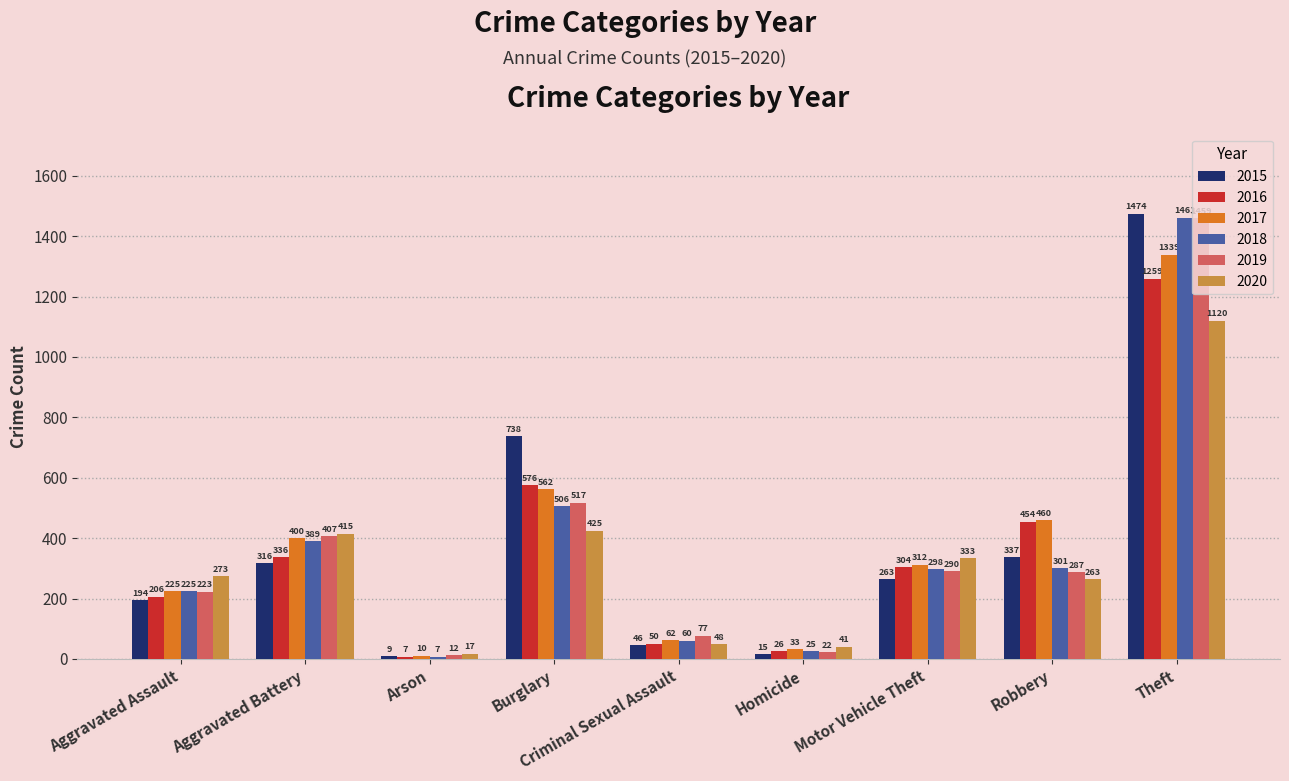

At which label does 2018 reach its peak?

Theft